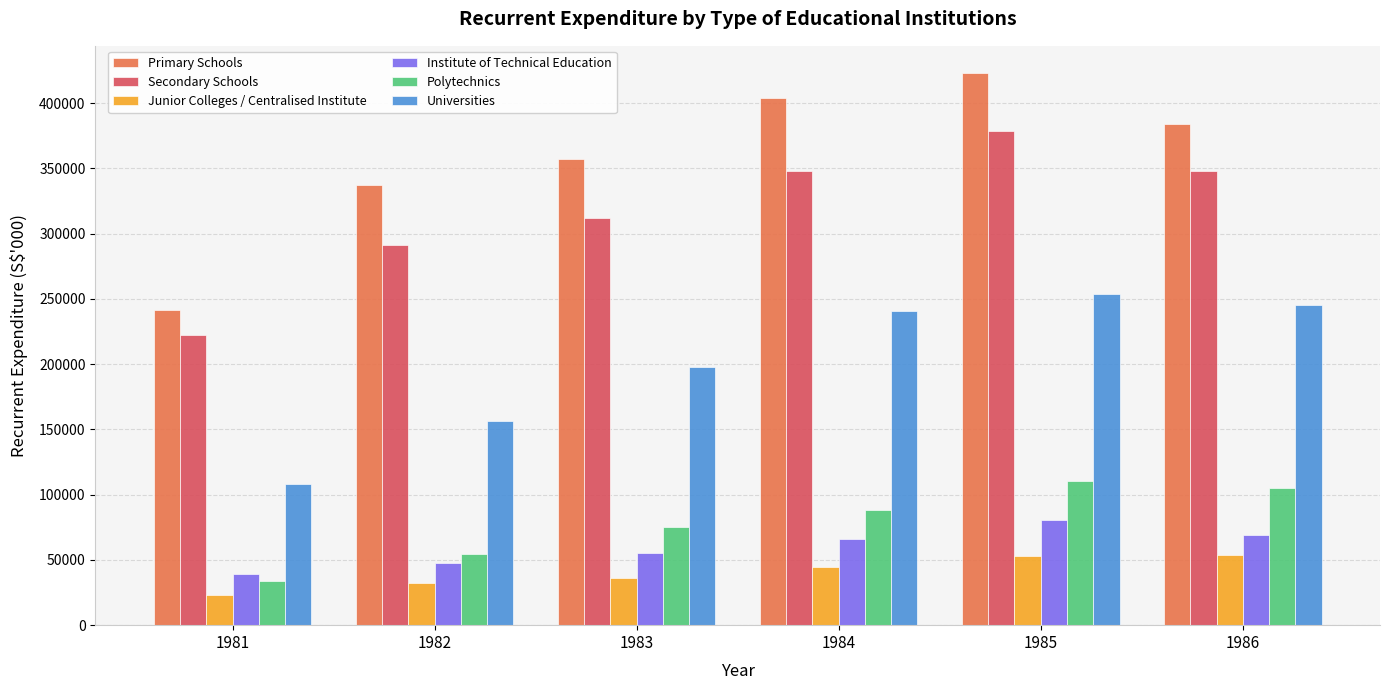

Where is Primary Schools nearest to the value 332085?

1982